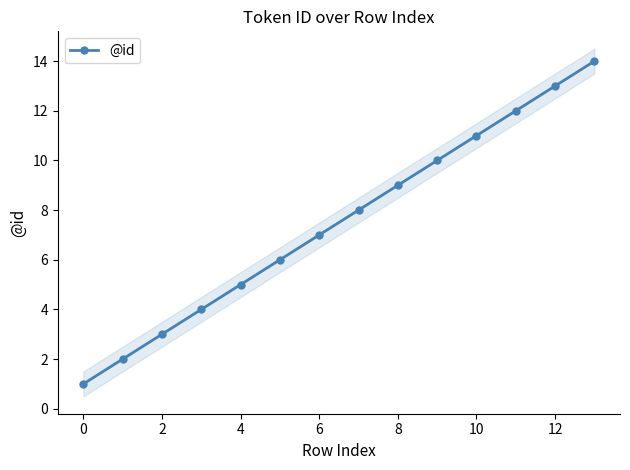

The value of @id at 0 is 1. True or false?

True